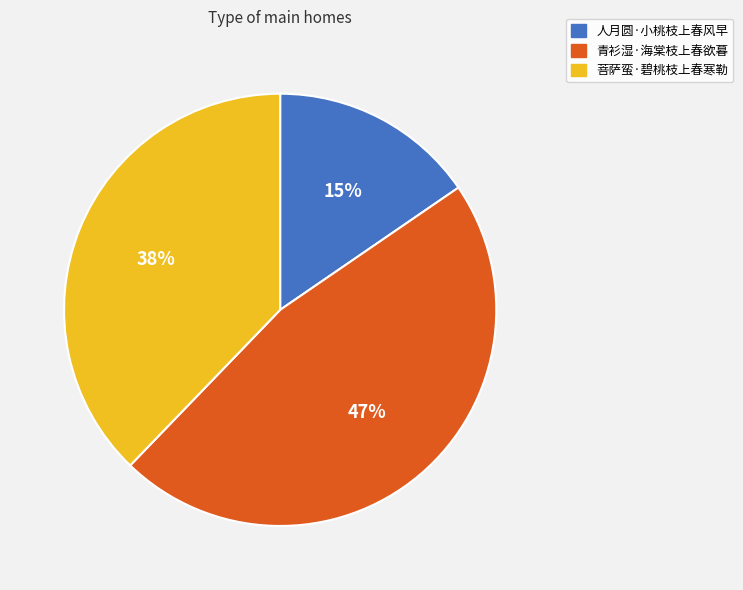

True or false: 人月圆·小桃枝上春风早 accounts for 27% of the total.

False